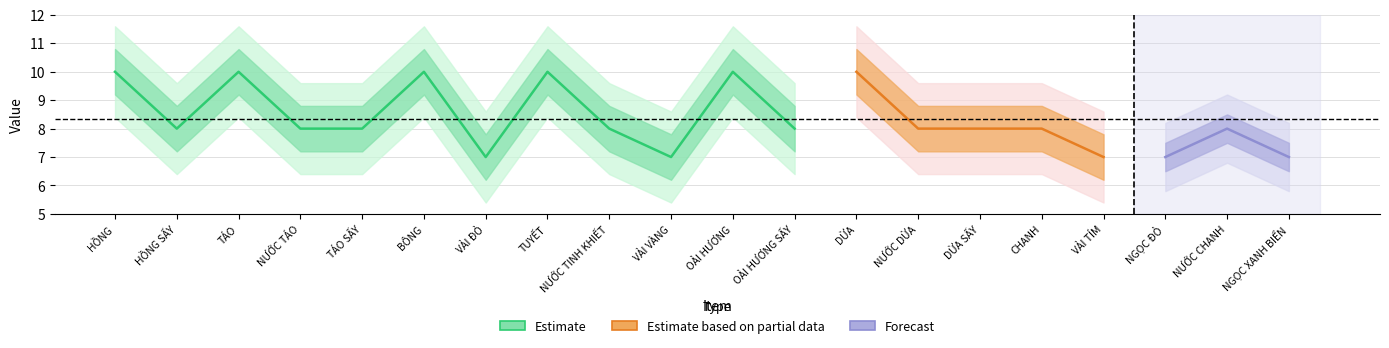

What is the label of the 6th point from the left?

BÔNG